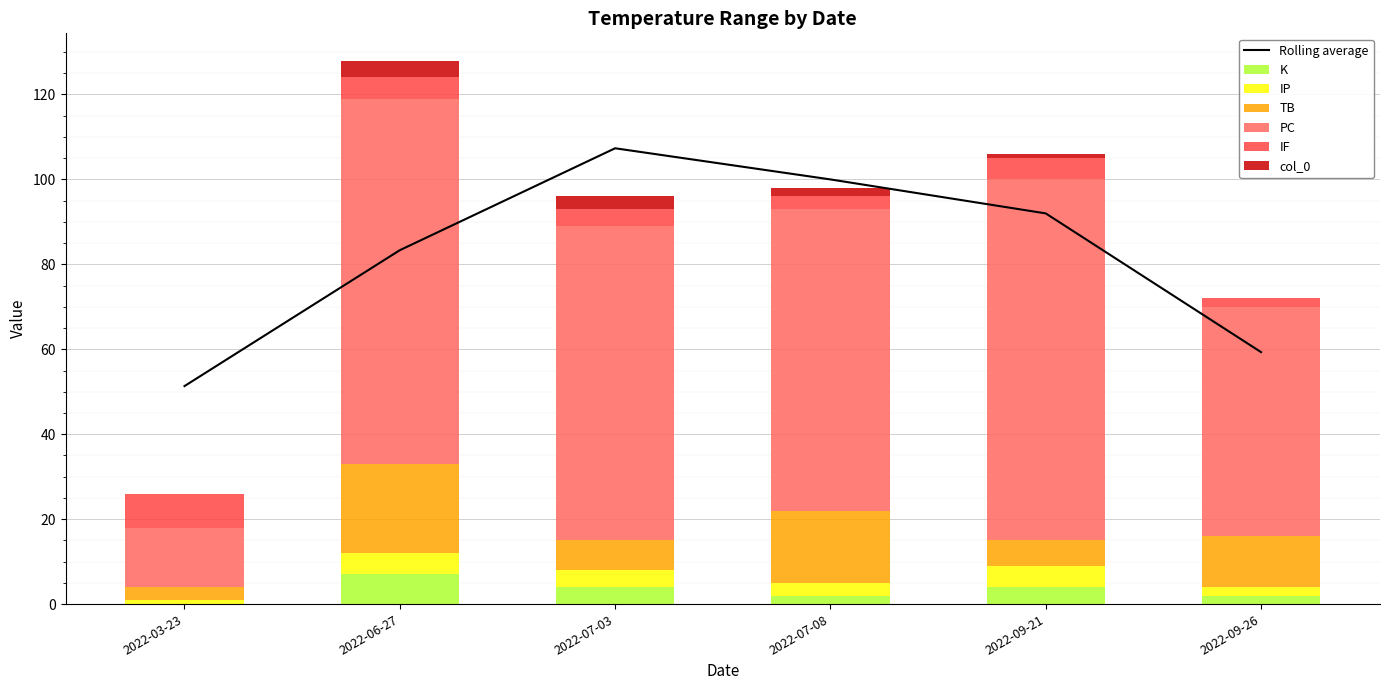

Between 2022-07-03 and 2022-09-21, which is larger?

2022-07-03